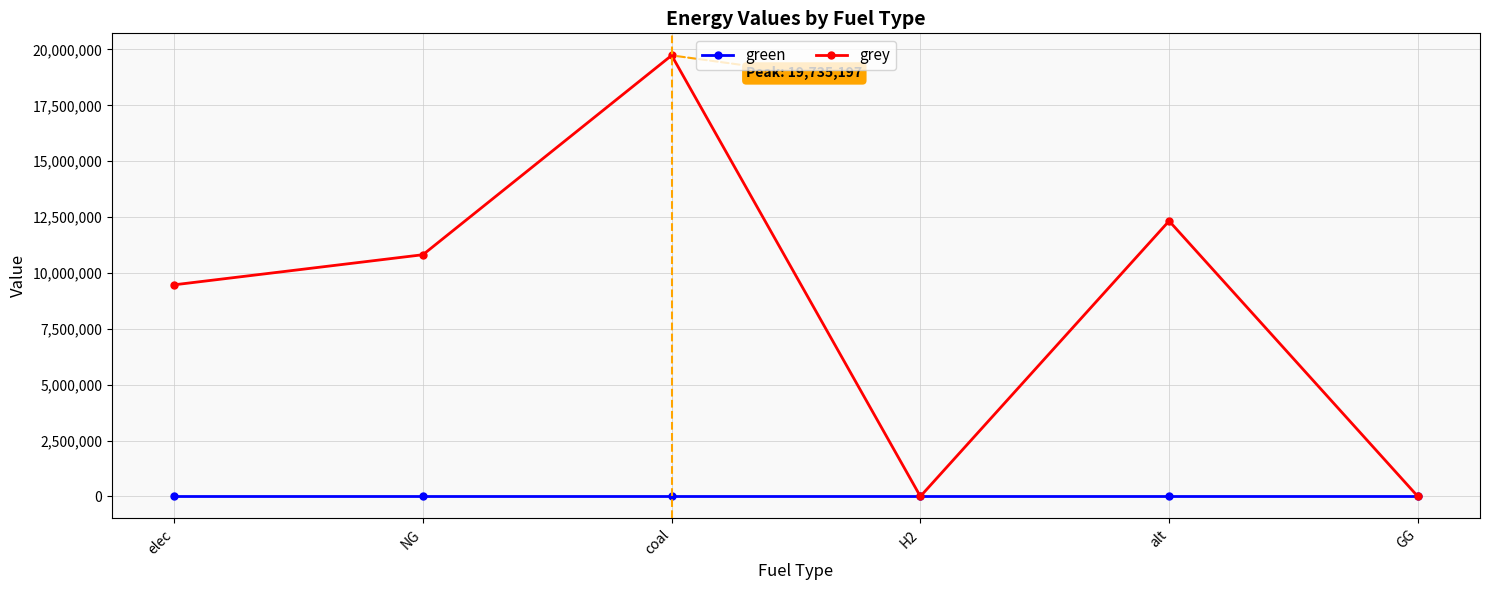

What position from the right is elec?

6